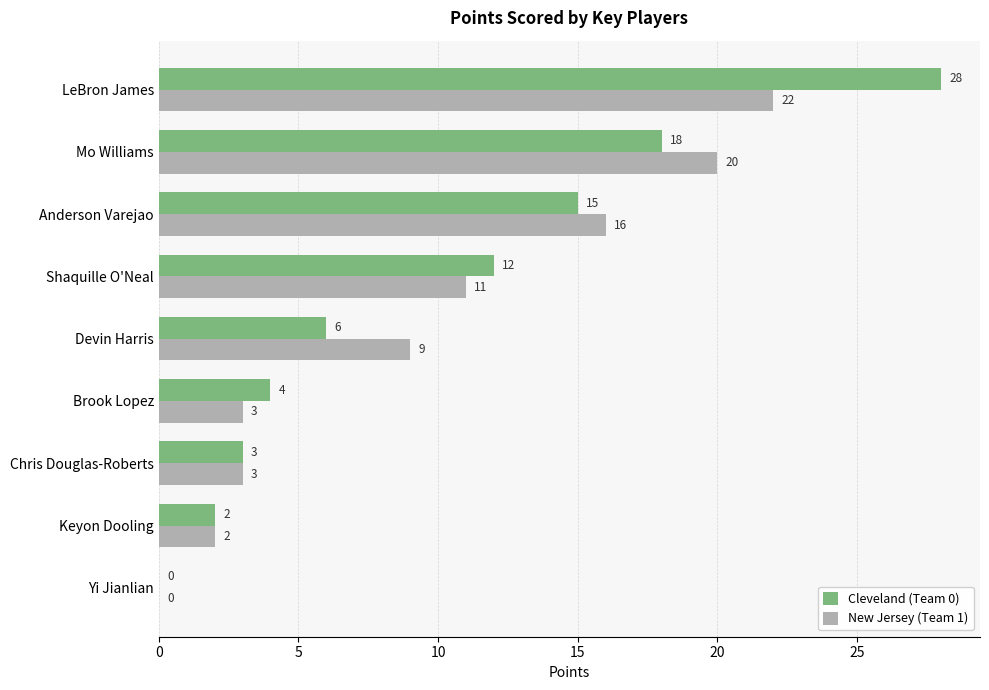

What is the highest value of the New Jersey (Team 1) series?

22